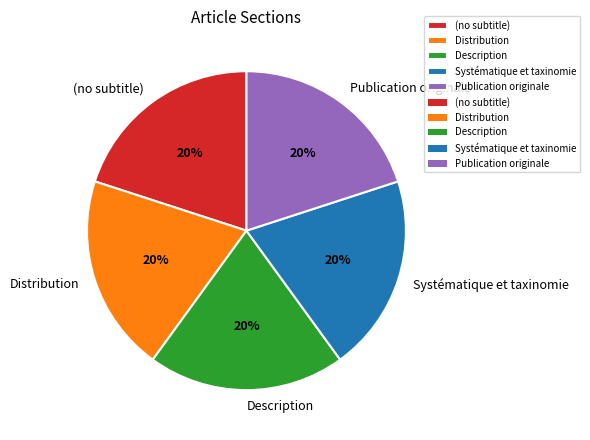

The Publication originale slice represents 29% of the pie. True or false?

False